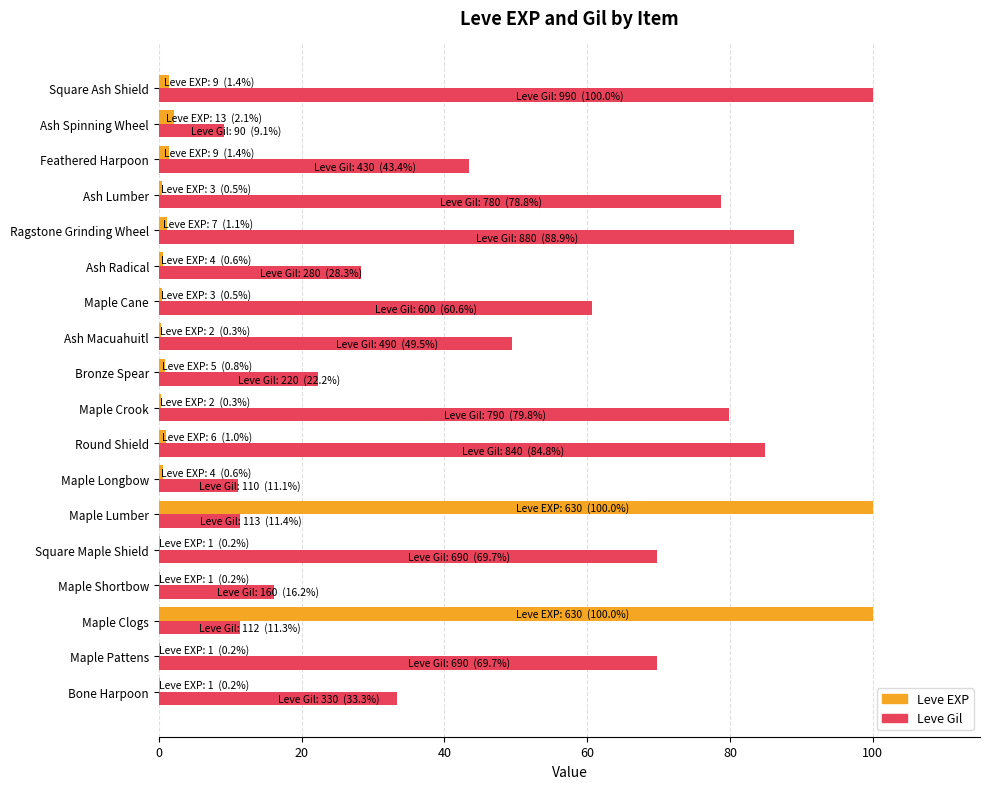

What is the sum of all Leve Gil values?

868.2